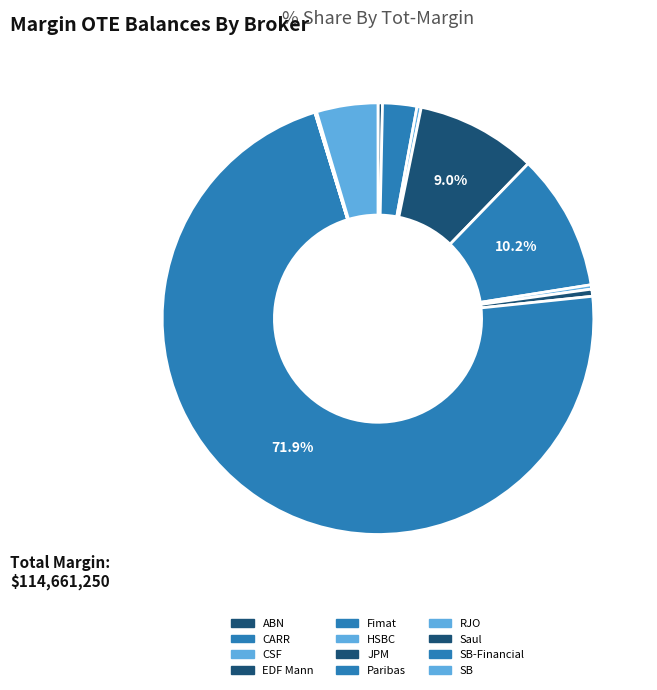

Does RJO account for over 50% of the chart?

No